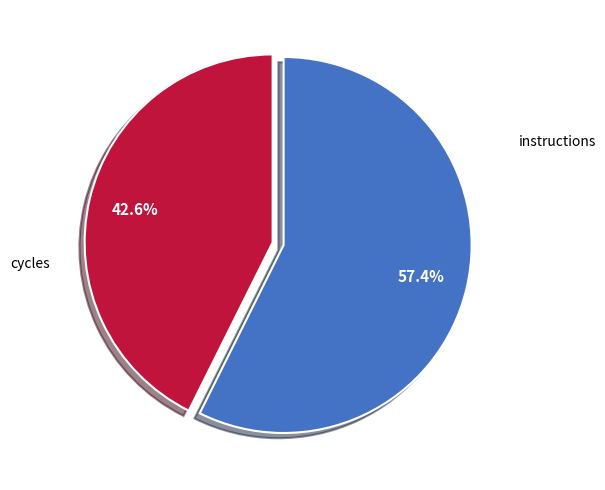

Is there a majority slice in this chart?

Yes